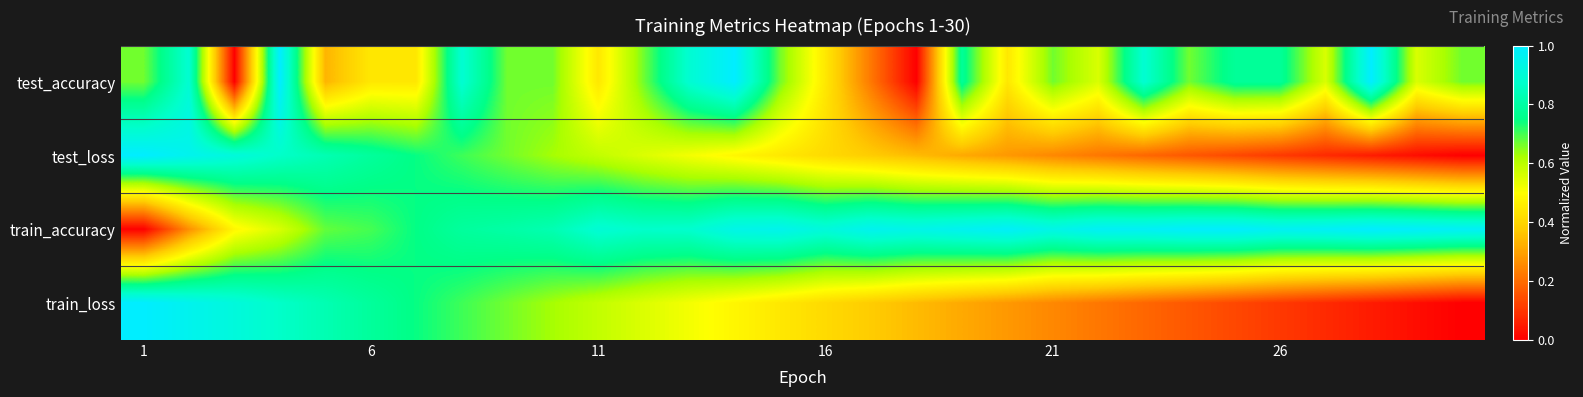

At how many categories does at least one series exceed 0?

30